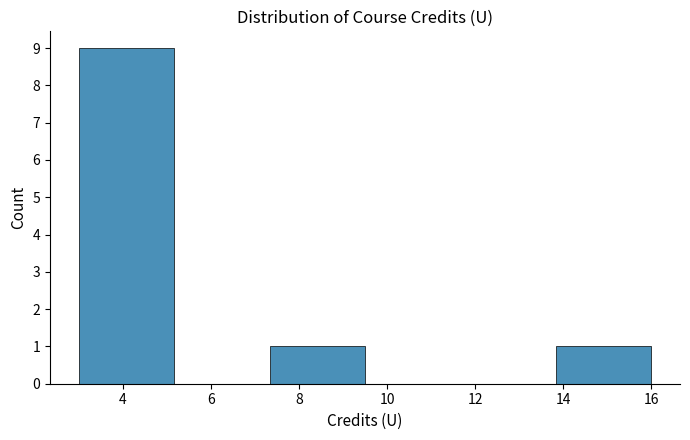

How tall is the bar that spans 3.0 to 5.2 on the x-axis? Neither the bar edges nor the heights are printed on the chart, so give them approximately, as read against the axes.

9